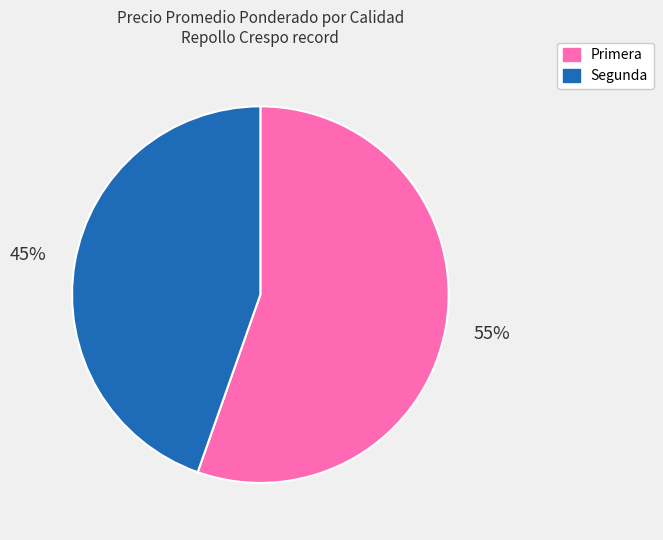

Which has a higher value, Primera or Segunda?

Primera